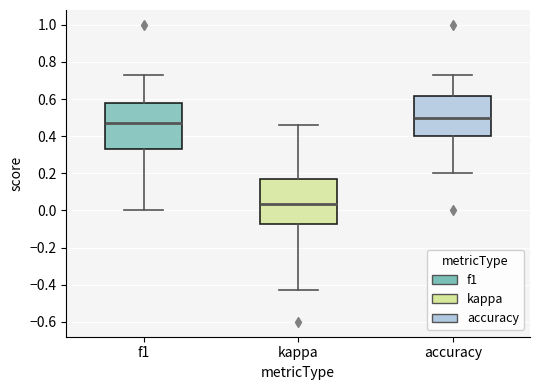

Reading left to right, read every box against the y-axis: the position of its median line, the range the box covers, and the ends of its whiskers. The values are not printed on the chart, so give them approximately, as read against the axis.

f1: median 0.48, box 0.34 to 0.58, whiskers 0.00 to 0.72
kappa: median 0.04, box -0.08 to 0.16, whiskers -0.42 to 0.46
accuracy: median 0.50, box 0.40 to 0.62, whiskers 0.20 to 0.72